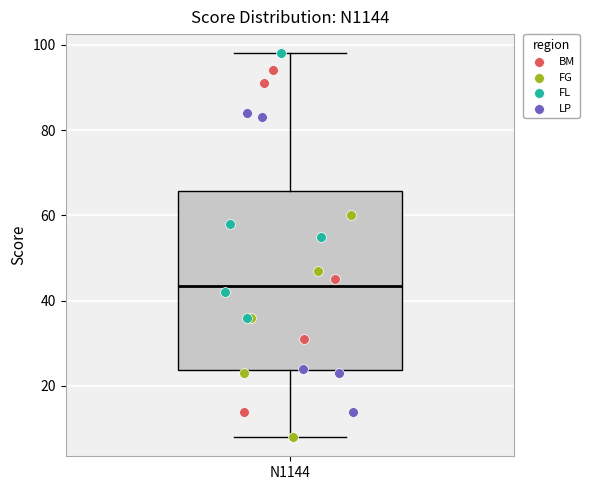

Read this box plot against the y-axis: the position of the median line, the range covered by the box, and the ends of both whiskers. The values are not printed on the chart, so give them approximately, as read against the axis.

median 44, box 24 to 66, whiskers 8 to 98